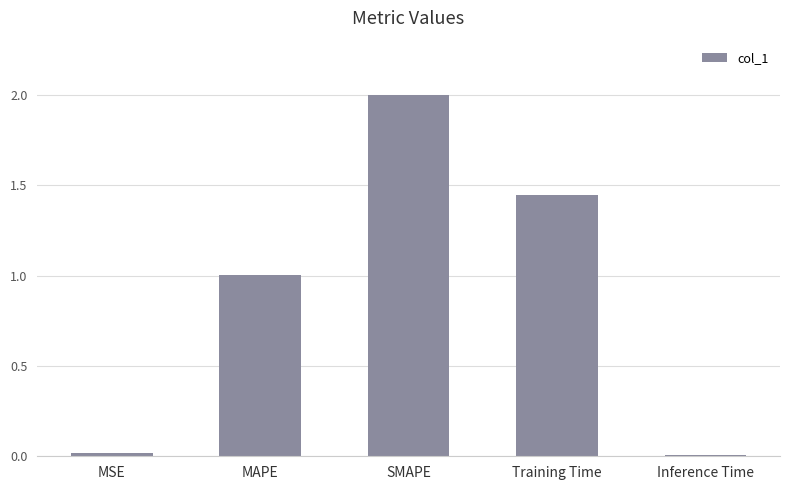

What is the maximum value shown in the chart?

2.0